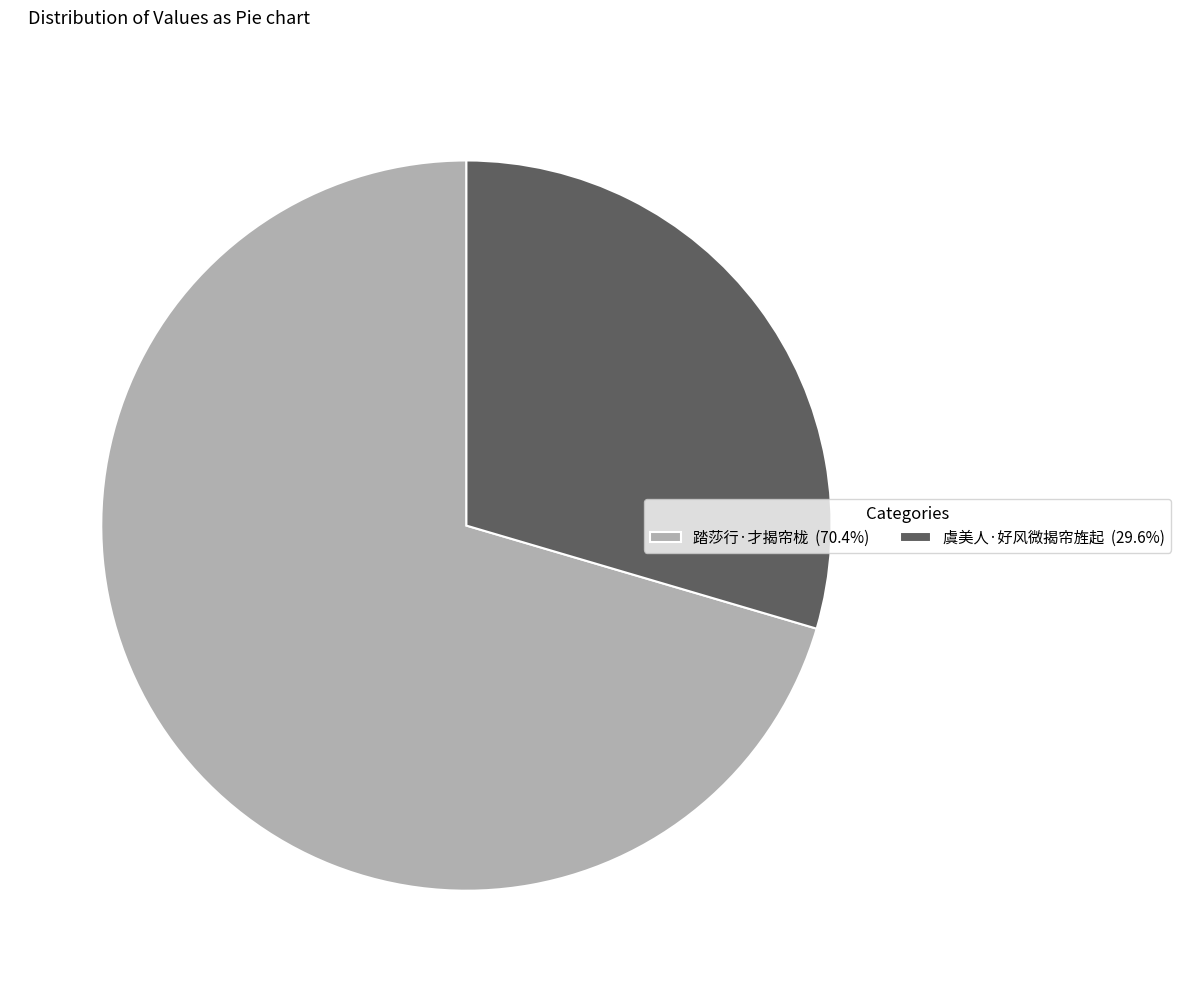

Rank the categories by value from highest to lowest.

踏莎行·才揭帘栊, 虞美人·好风微揭帘旌起